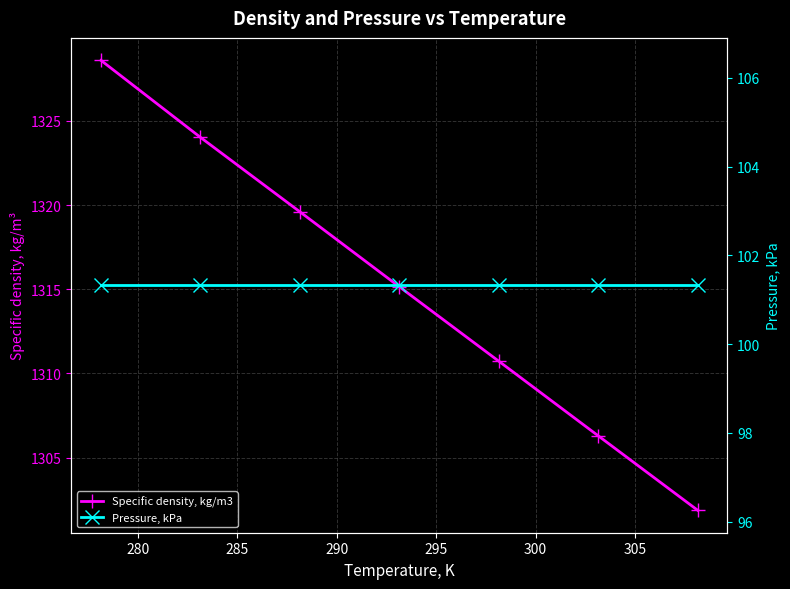

What is the greatest value displayed?

1328.6